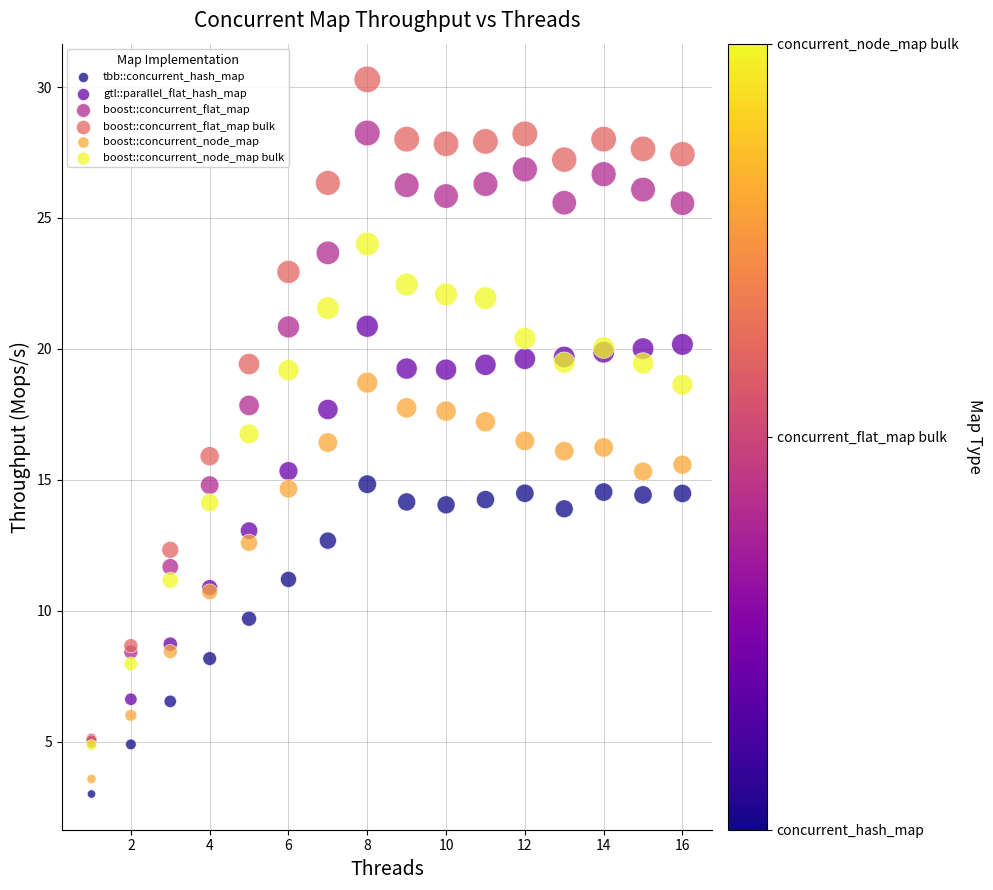

Which series contains the highest Y value?

boost::concurrent_flat_map bulk